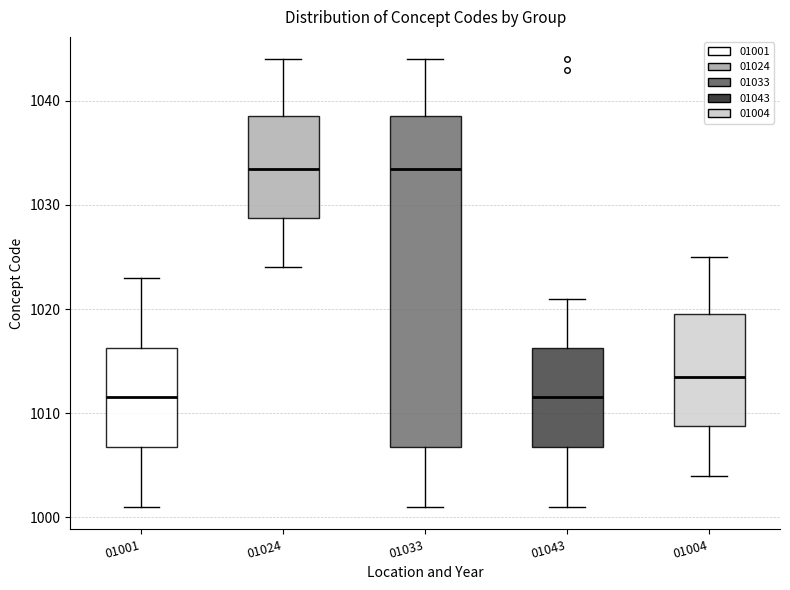

Comparing the boxes themselves (not the whiskers), which one is the tallest?

01033